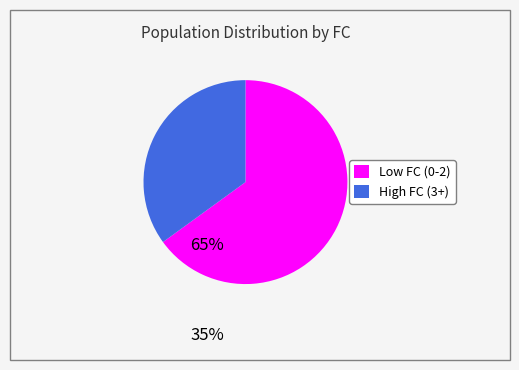

Do Low FC (0-2) and High FC (3+) together represent more than half of the pie?

Yes